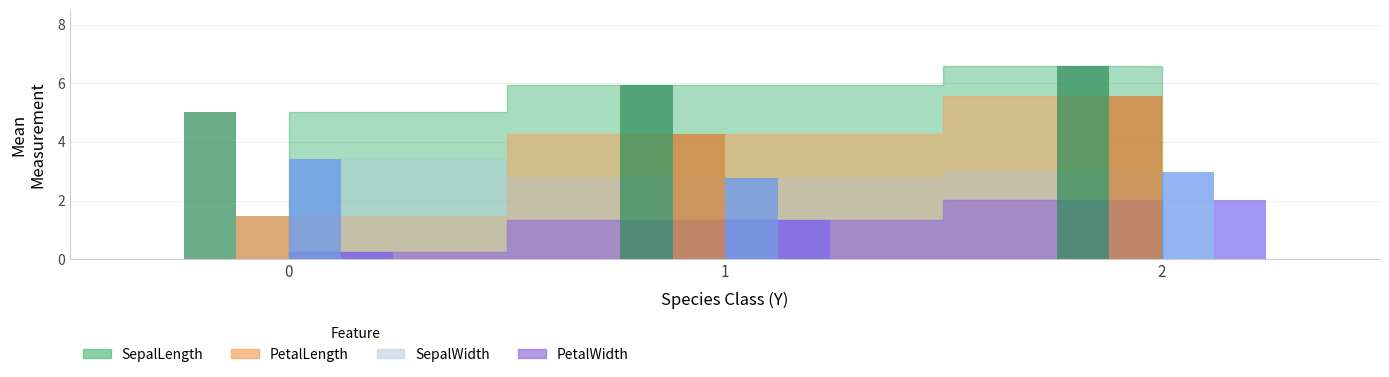

Where is PetalWidth nearest to the value 1?

1